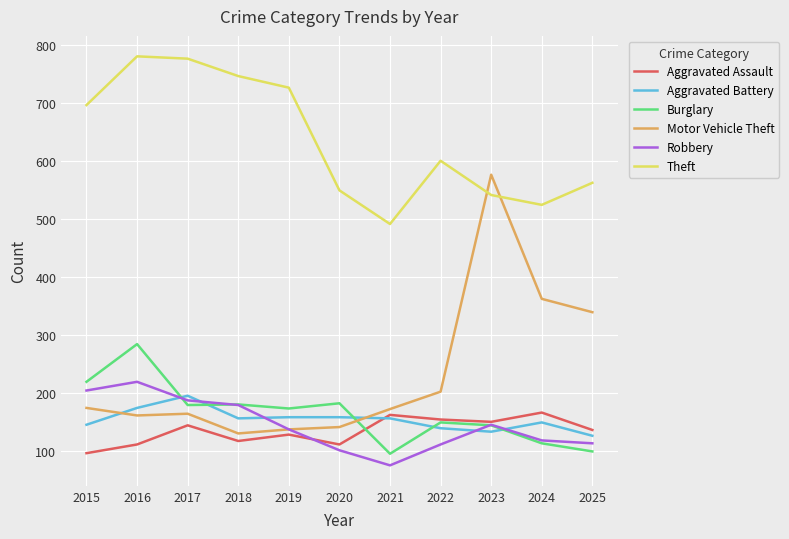

The value of Aggravated Battery at 2019 is 159. True or false?

True